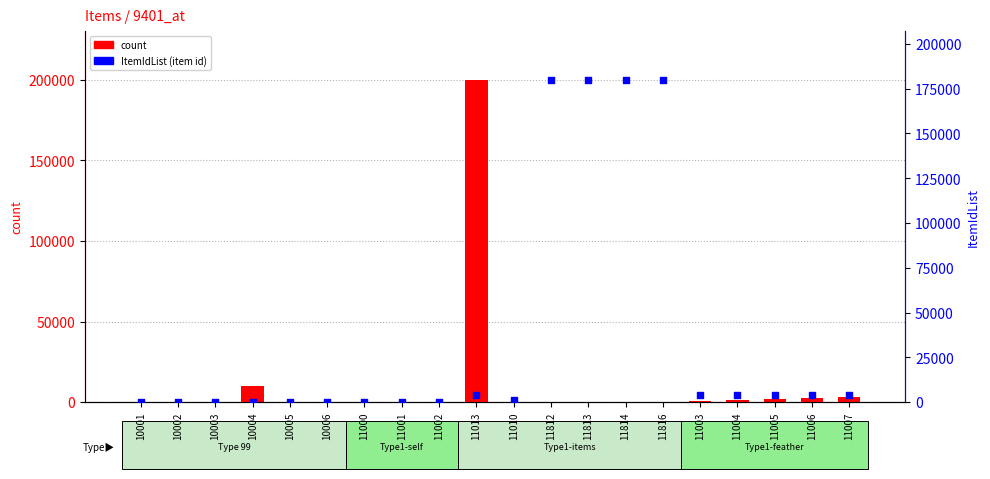

At which category is the sum across all series the highest?

11013